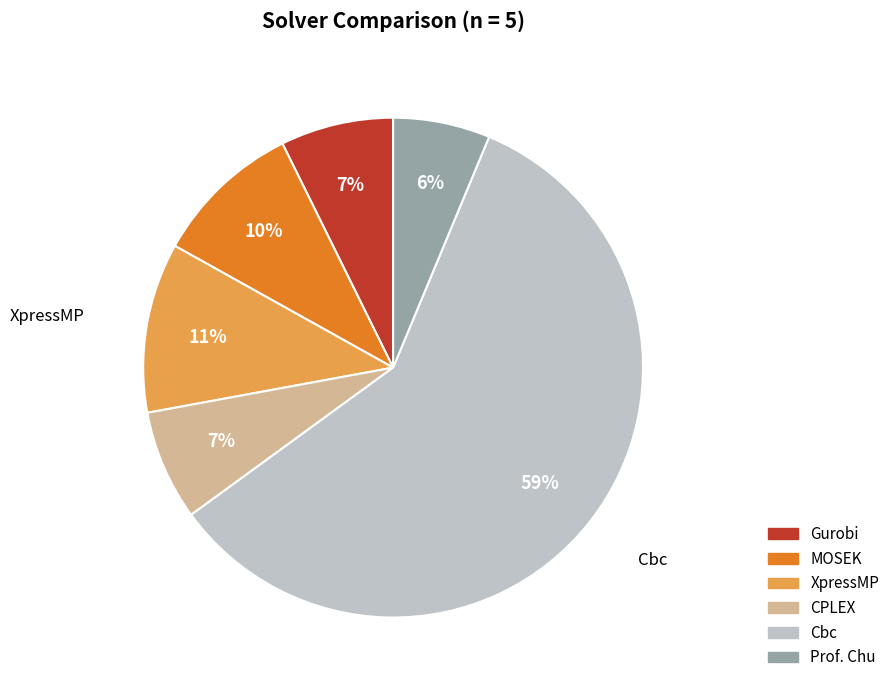

Do Gurobi and MOSEK together represent more than half of the pie?

No